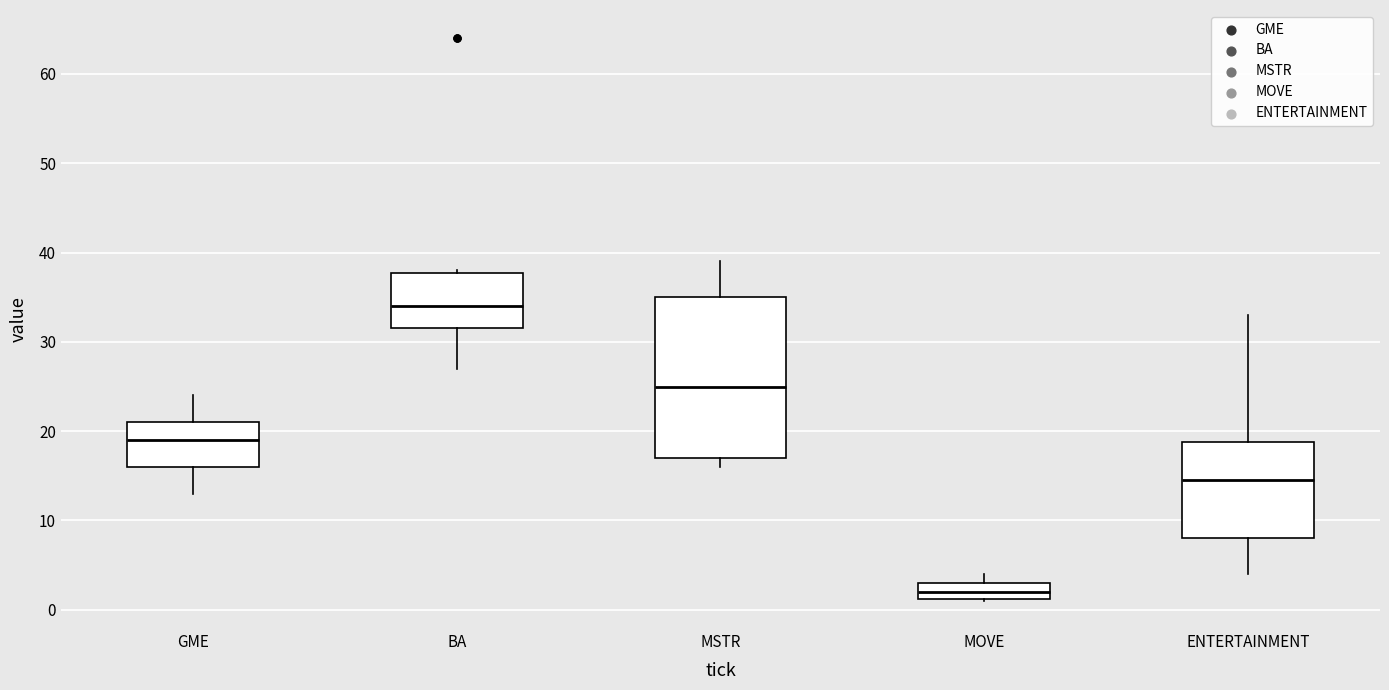

Reading left to right, read every box against the y-axis: the position of its median line, the range the box covers, and the ends of its whiskers. The values are not printed on the chart, so give them approximately, as read against the axis.

GME: median 19, box 16 to 21, whiskers 13 to 24
BA: median 34, box 32 to 38, whiskers 27 to 38
MSTR: median 25, box 17 to 35, whiskers 16 to 39
MOVE: median 2, box 1 to 3, whiskers 1 to 4
ENTERTAINMENT: median 15, box 8 to 19, whiskers 4 to 33